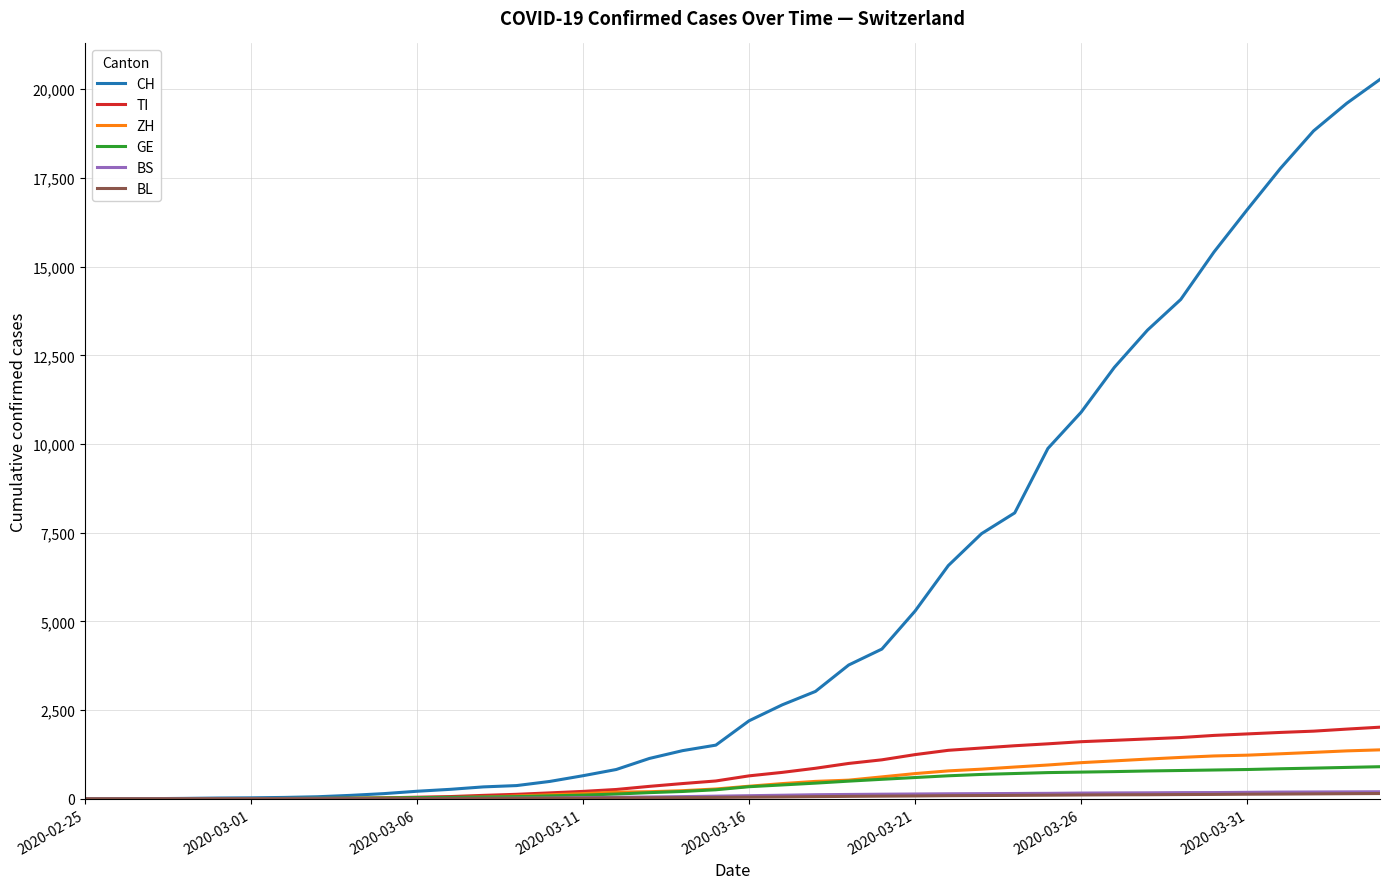

Which series has the largest total across all categories?

CH